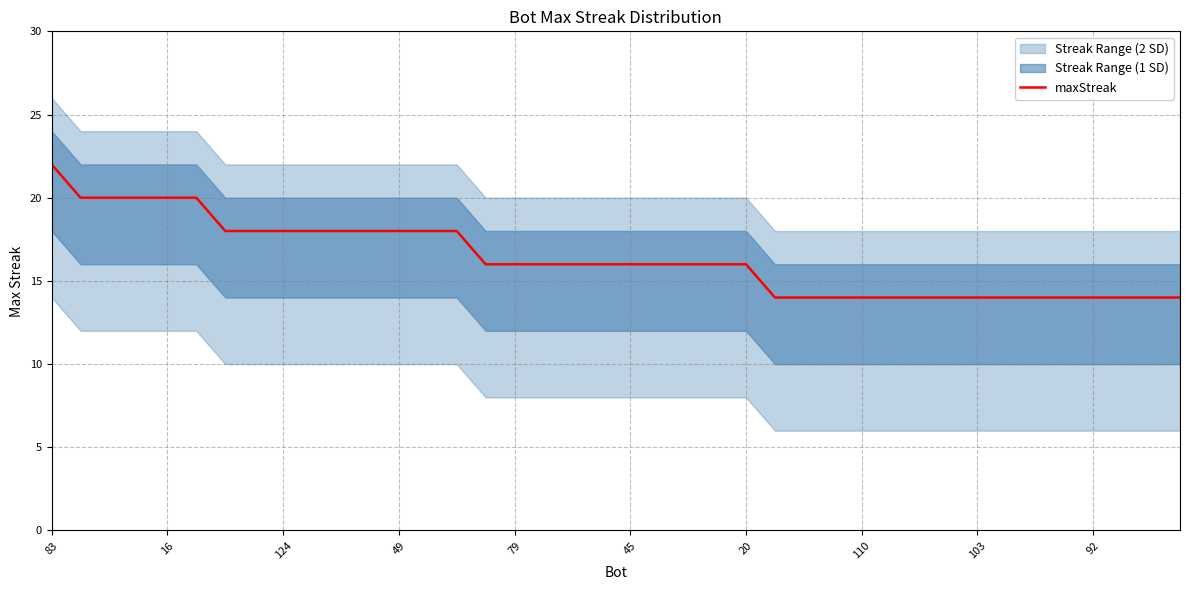

What is the highest value of the maxStreak series?

22